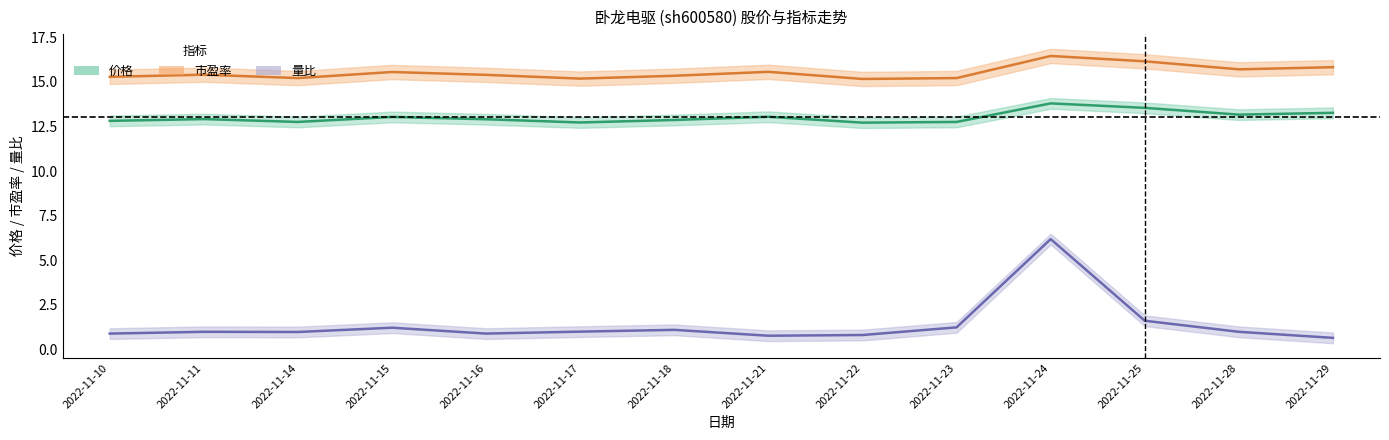

How many lines are shown in the chart?

3